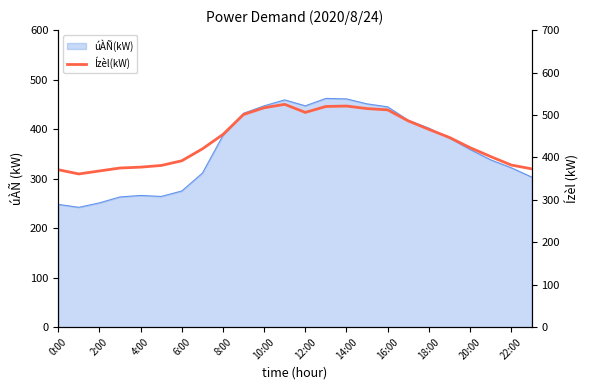

The value at 18:00 is 466. True or false?

True